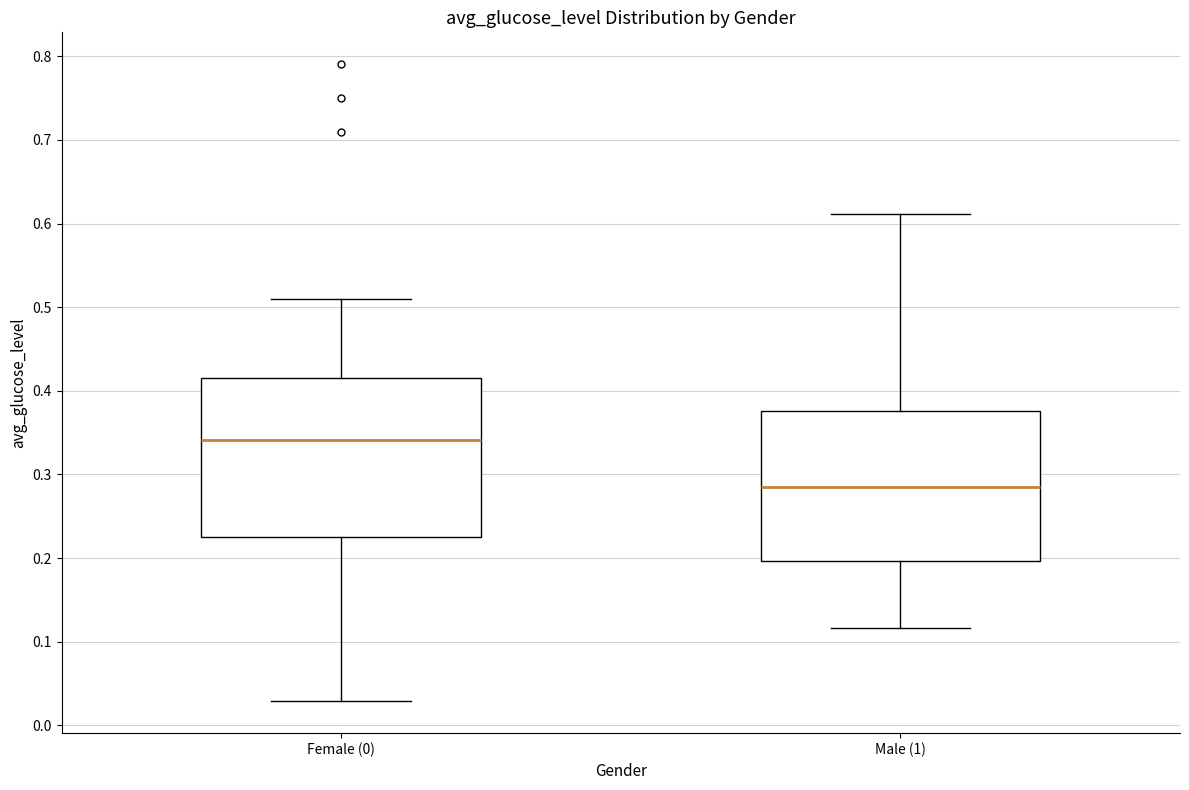

Where does the lower whisker of the box for Female (0) end on the y-axis? The values are not printed on the chart, so give them approximately, as read against the axis.

0.03